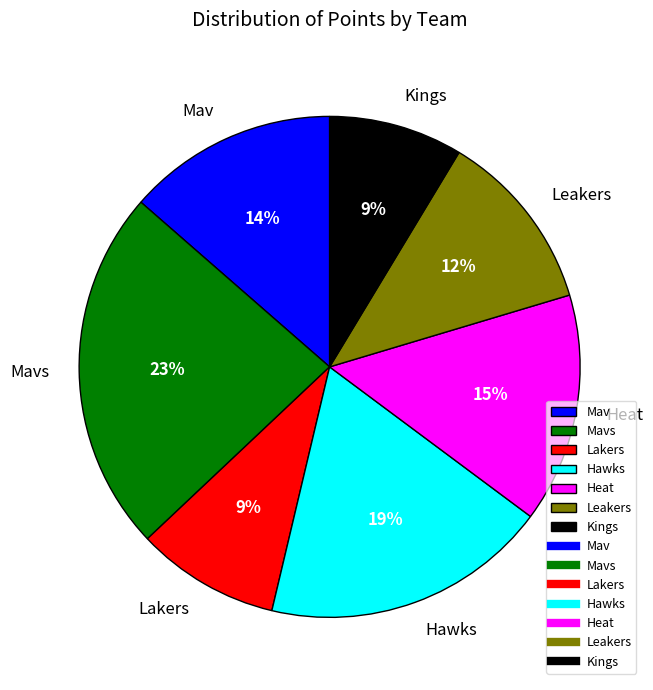

To the nearest percent, what is the combined percentage of Heat and Lakers?

24%